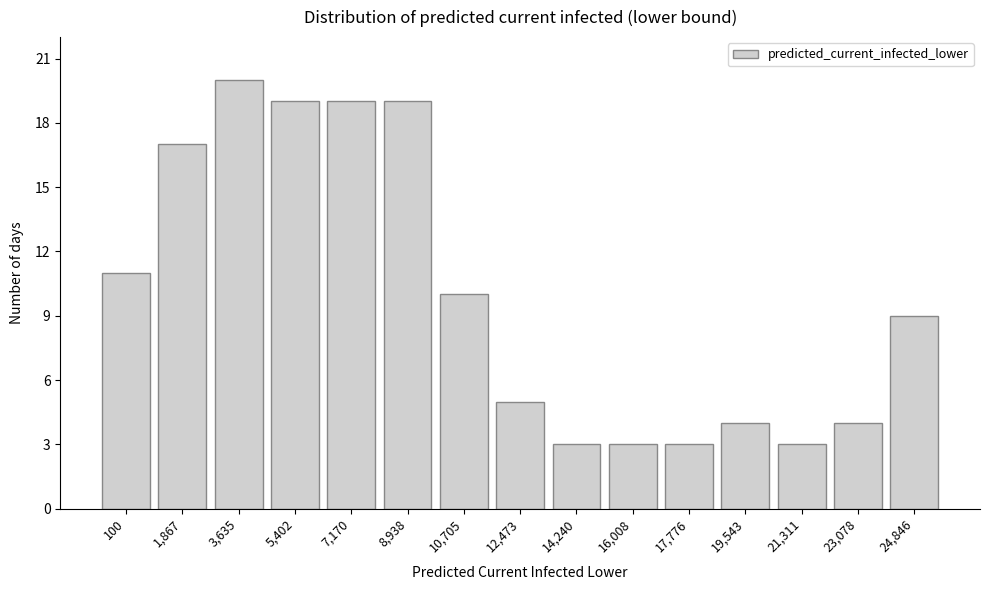

Reading right to left, what are all the values shown in this chart?

9	4	3	4	3	3	3	5	10	19	19	19	20	17	11